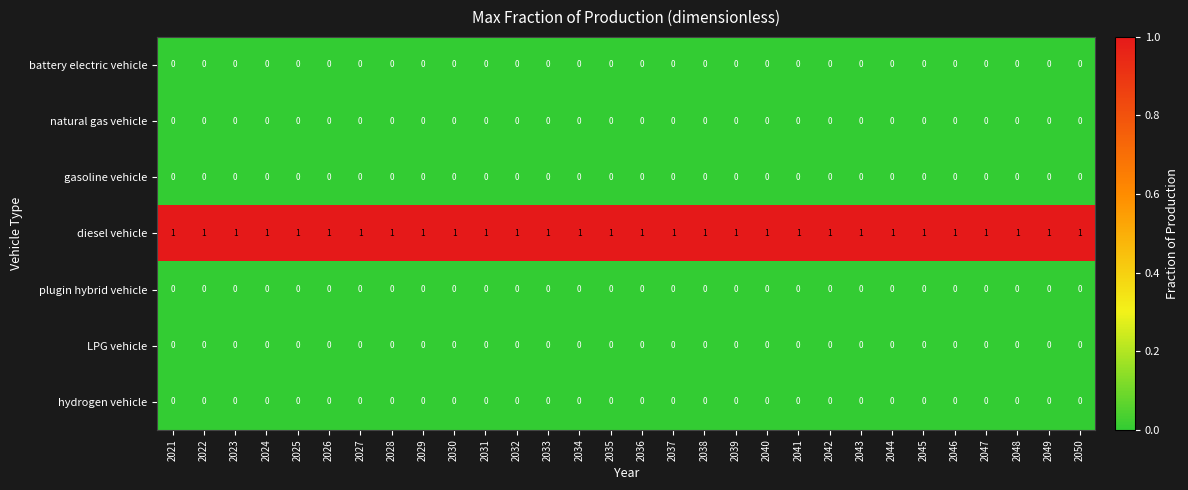

Which series has the largest total across all categories?

diesel vehicle